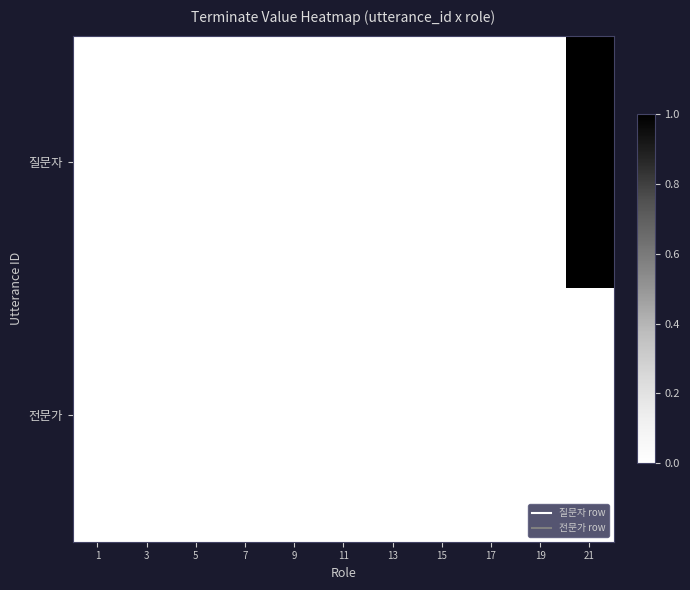

List the series in order of their peak value, lowest first.

전문가, 질문자